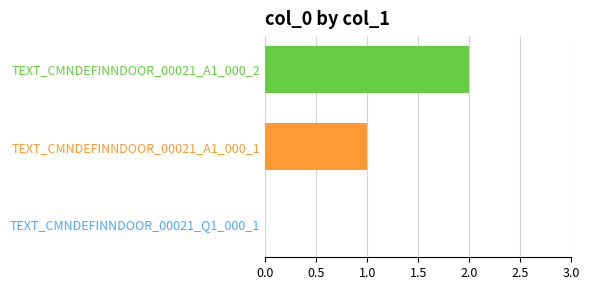

What is the sum of all values?

3